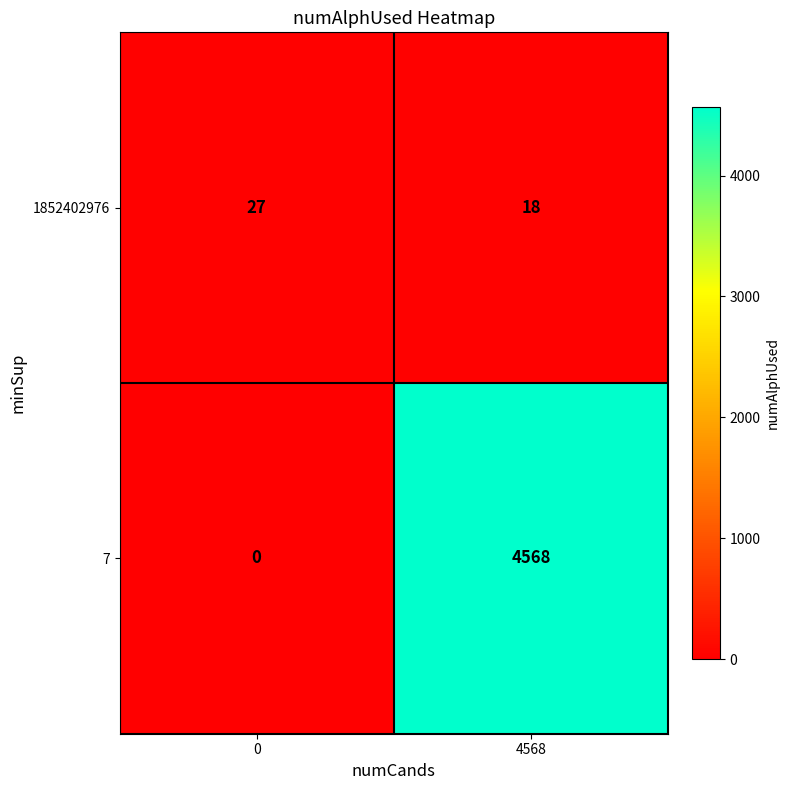

What is the total value across all series at 0?

27